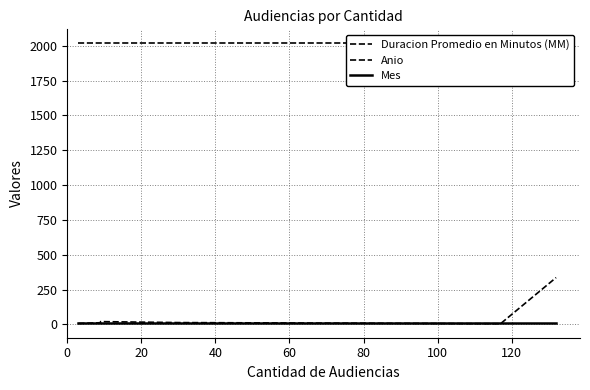

What is the highest value of the Duracion Promedio en Minutos (MM) series?

336